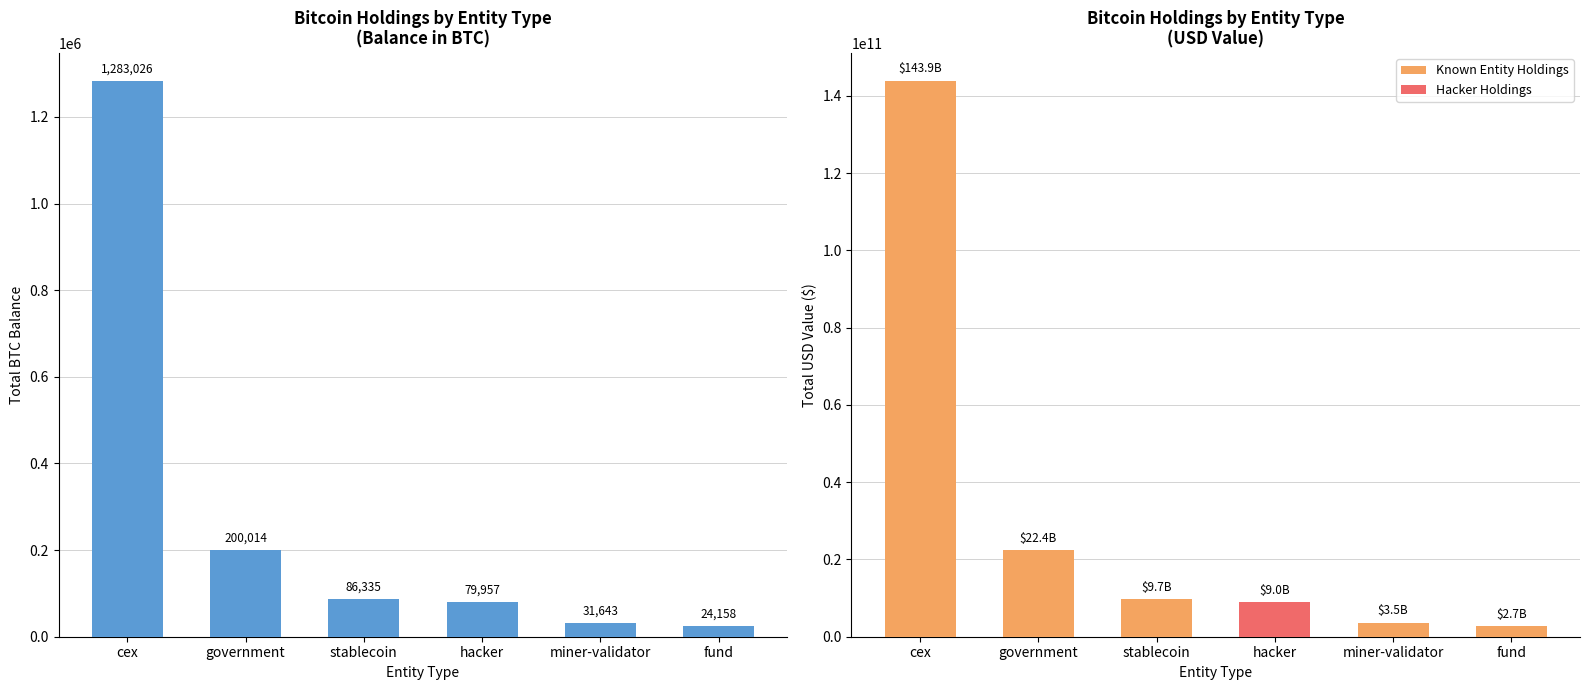

Where is the data nearest to the value 653591?

government